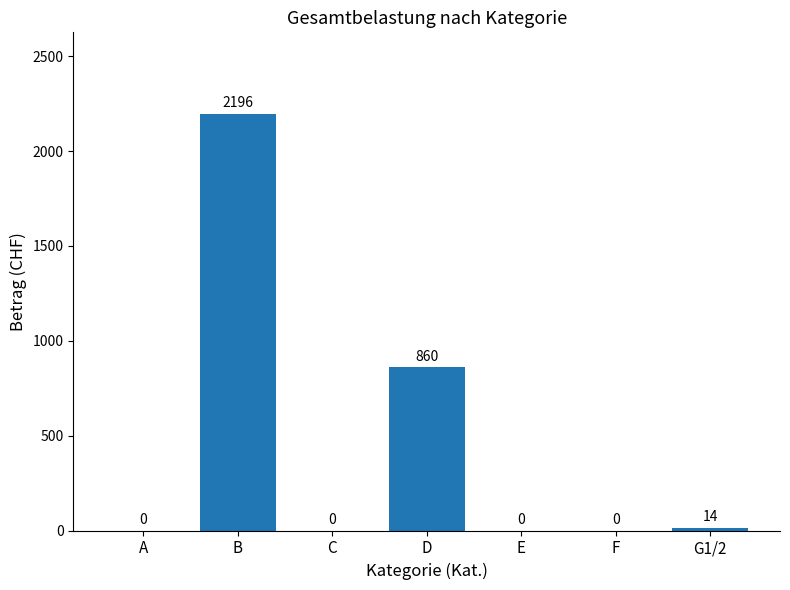

Which category has the highest value across all series?

B